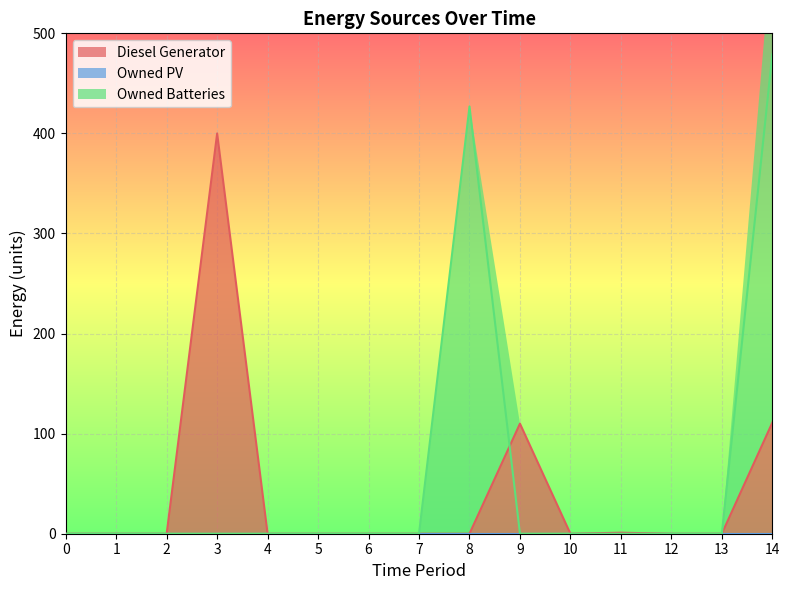

Which series has the widest spread of values?

Owned Batteries